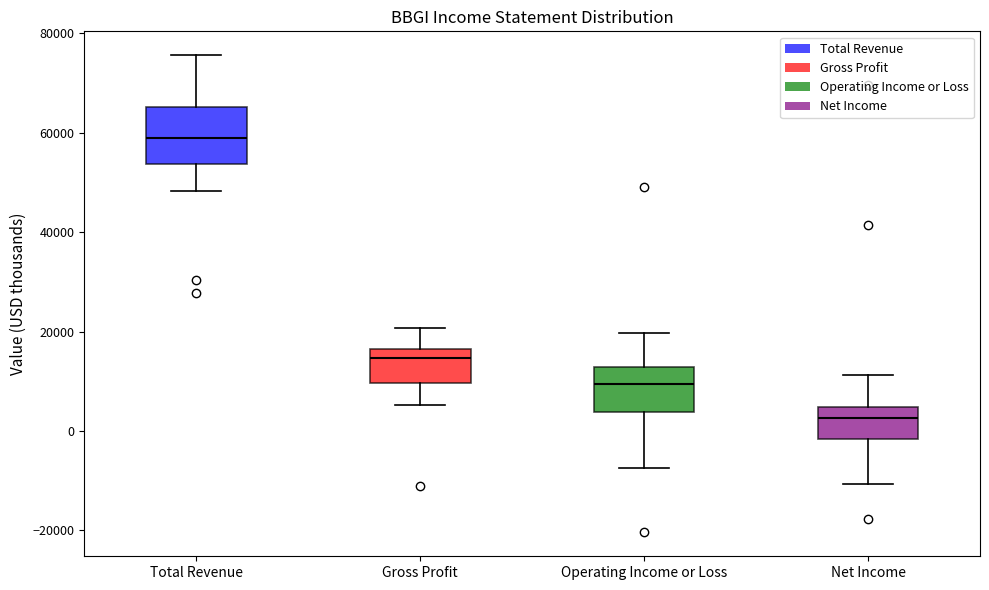

Where does the median line of the box for Total Revenue sit on the y-axis? The values are not printed on the chart, so give them approximately, as read against the axis.

58000